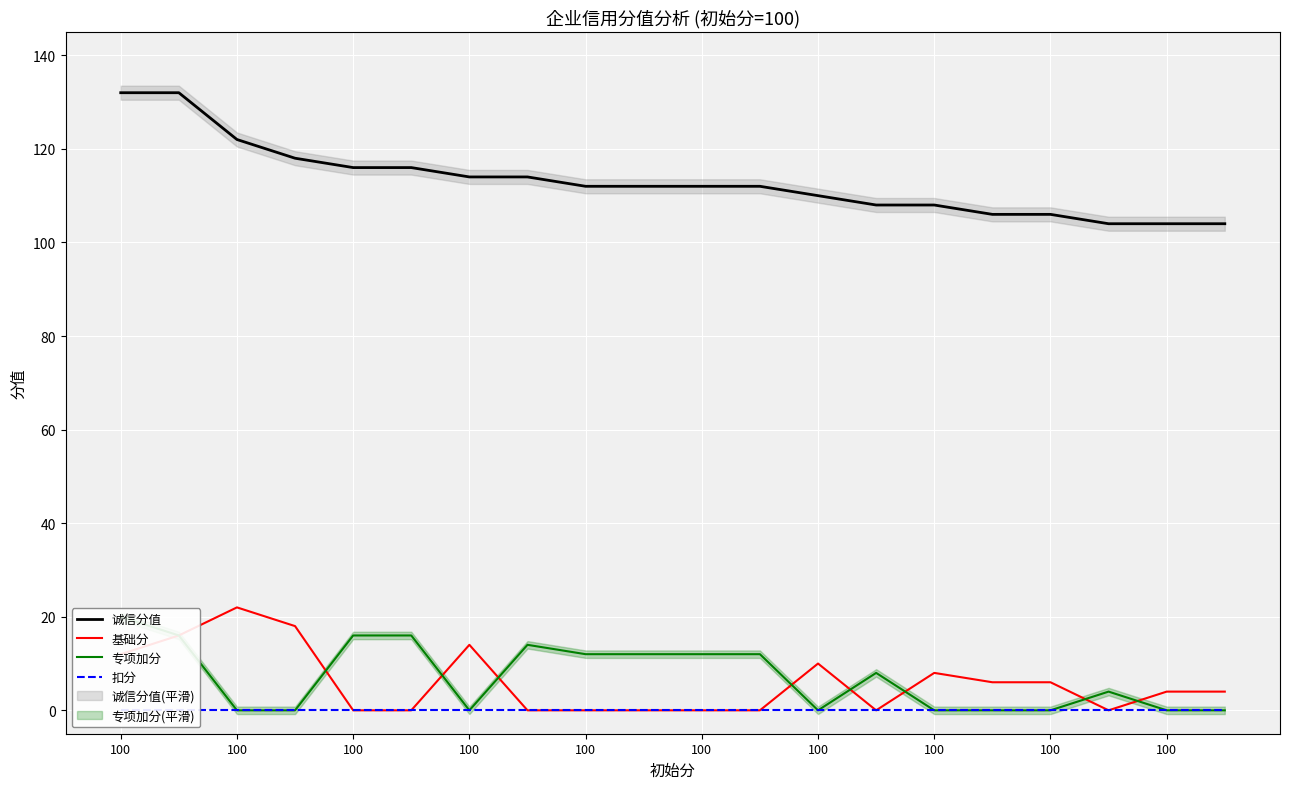

Is this an area chart (filled region under the line)?

No